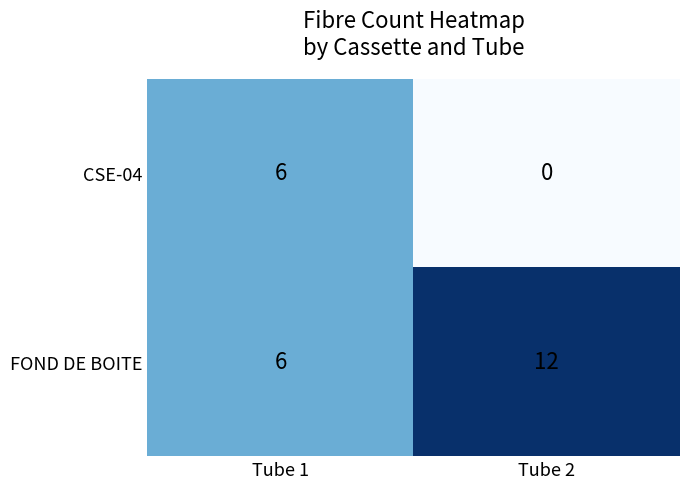

True or false: FOND DE BOITE has a value of 3 at Tube 1.

False